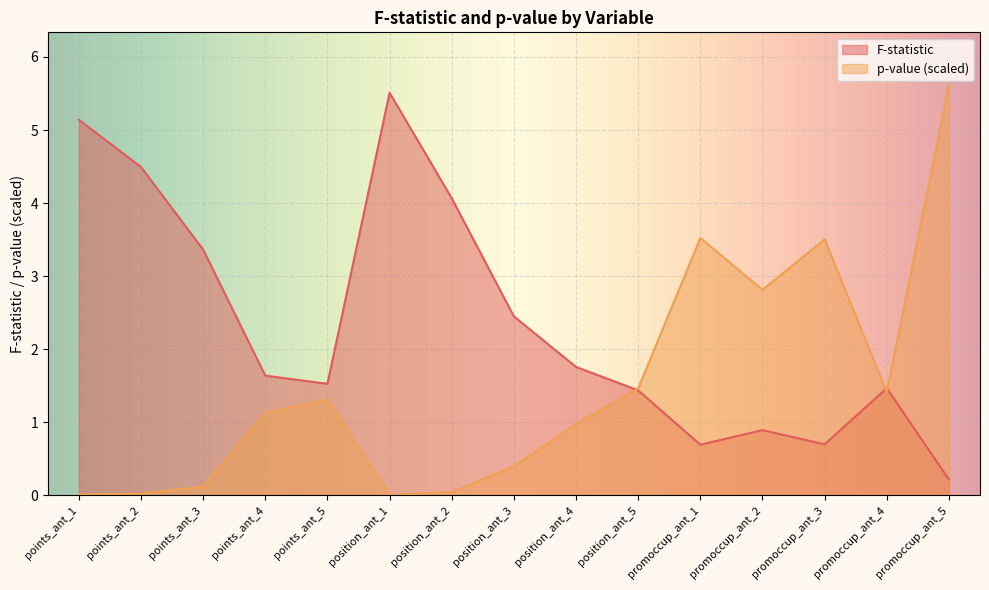

What position from the left is promoccup_ant_1?

11